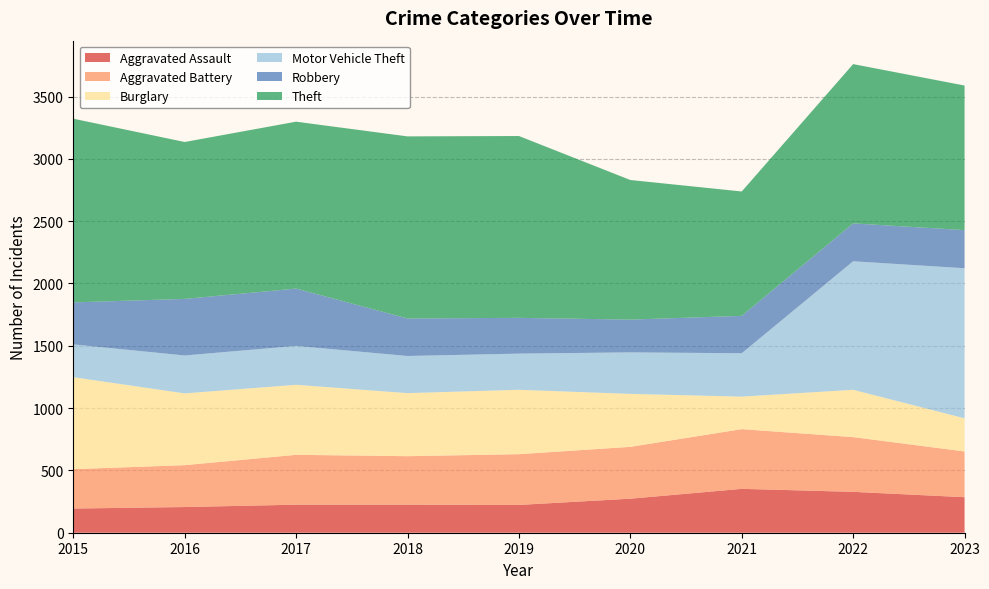

Reading left to right, transcribe all the data shown in this chart.

Aggravated Assault: 194	206	225	225	223	273	352	328	285
Aggravated Battery: 316	336	400	389	407	416	479	439	367
Burglary: 738	576	562	506	517	425	261	380	266
Motor Vehicle Theft: 263	304	312	298	290	333	348	1031	1204
Robbery: 337	454	460	301	287	263	300	304	306
Theft: 1474	1259	1339	1461	1459	1120	998	1278	1160